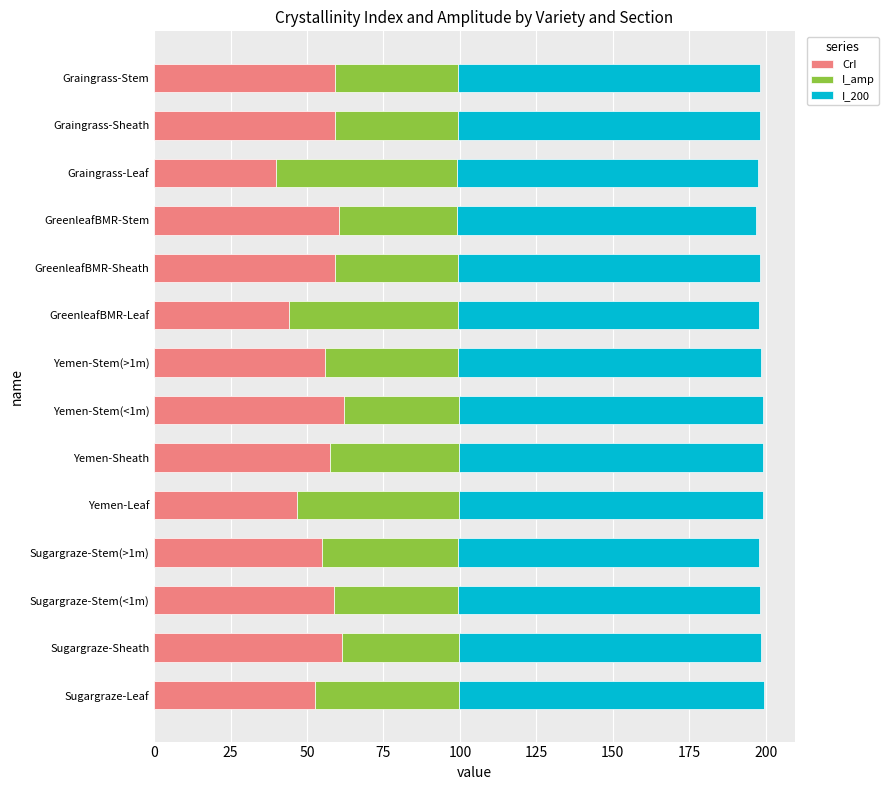

What is the minimum value for CrI?

39.9